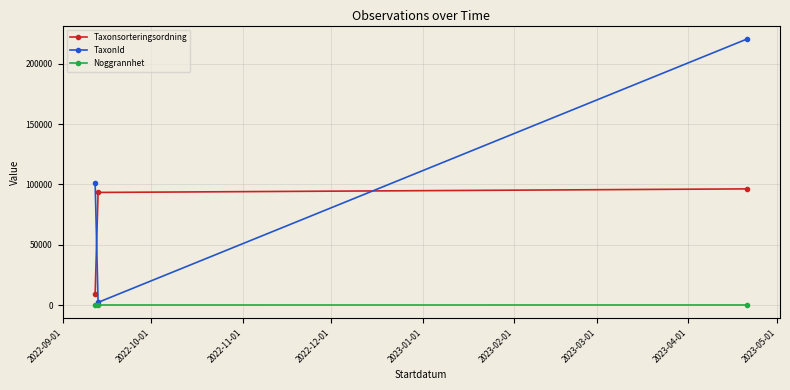

What are all the series names shown in the legend?

Taxonsorteringsordning, TaxonId, Noggrannhet